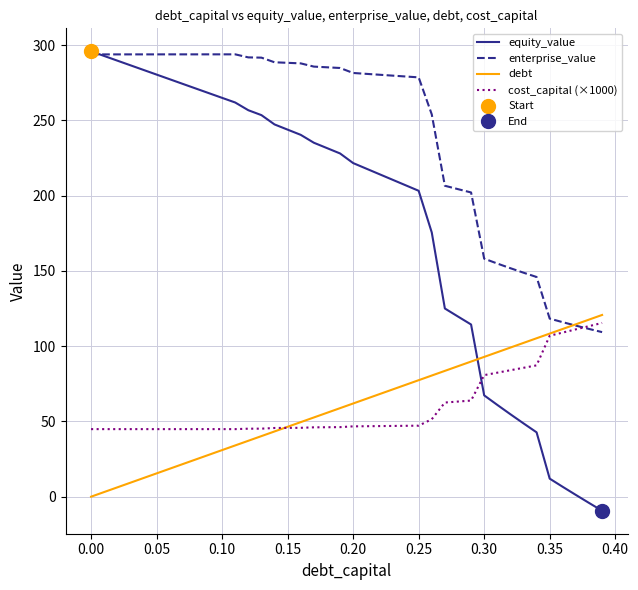

What are all the series names shown in the legend?

equity_value, enterprise_value, debt, cost_capital (×1000)